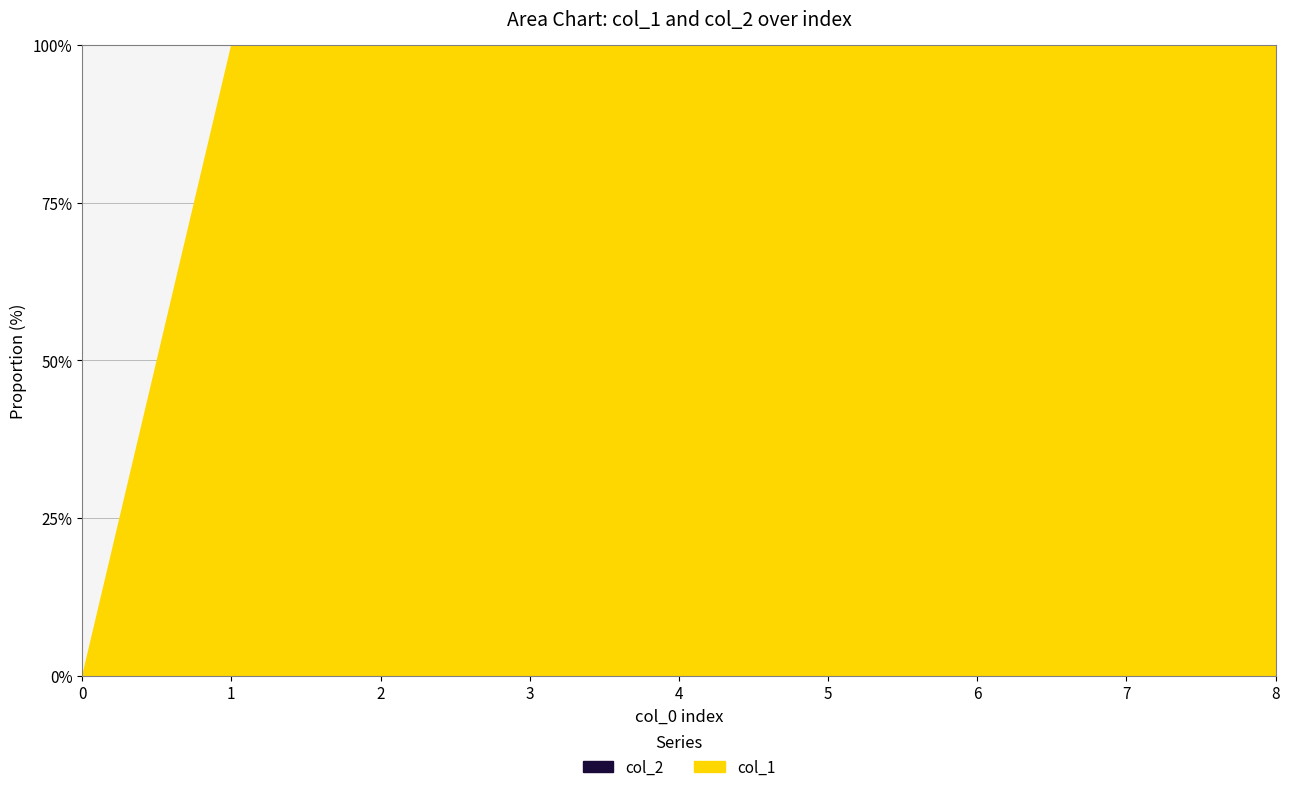

Does the chart have visible grid lines?

Yes